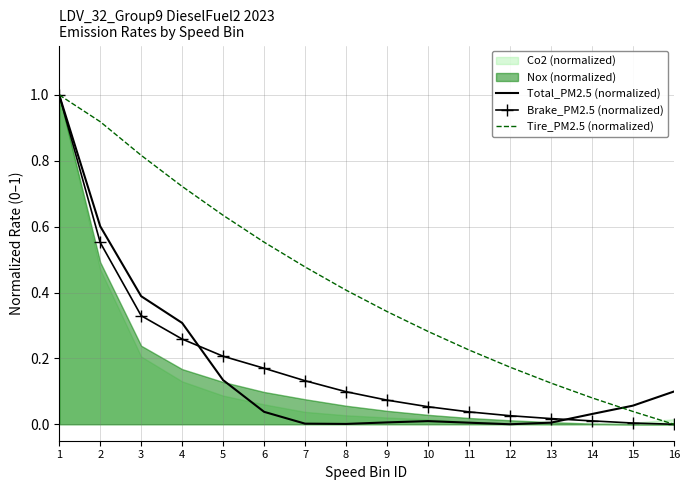

True or false: Brake_PM2.5 (normalized) and Tire_PM2.5 (normalized) cross at least once.

False